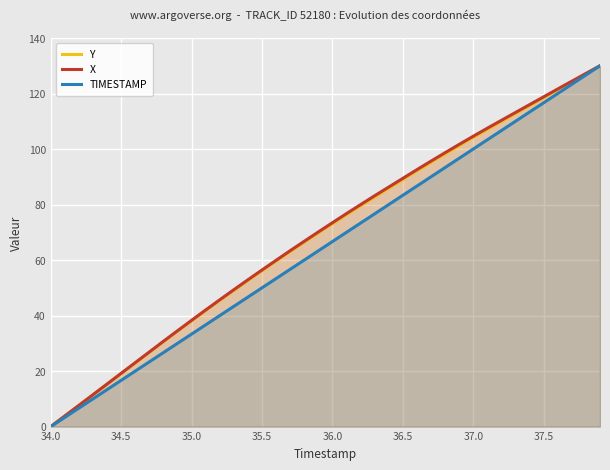

What is the highest value of the X series?

130.0